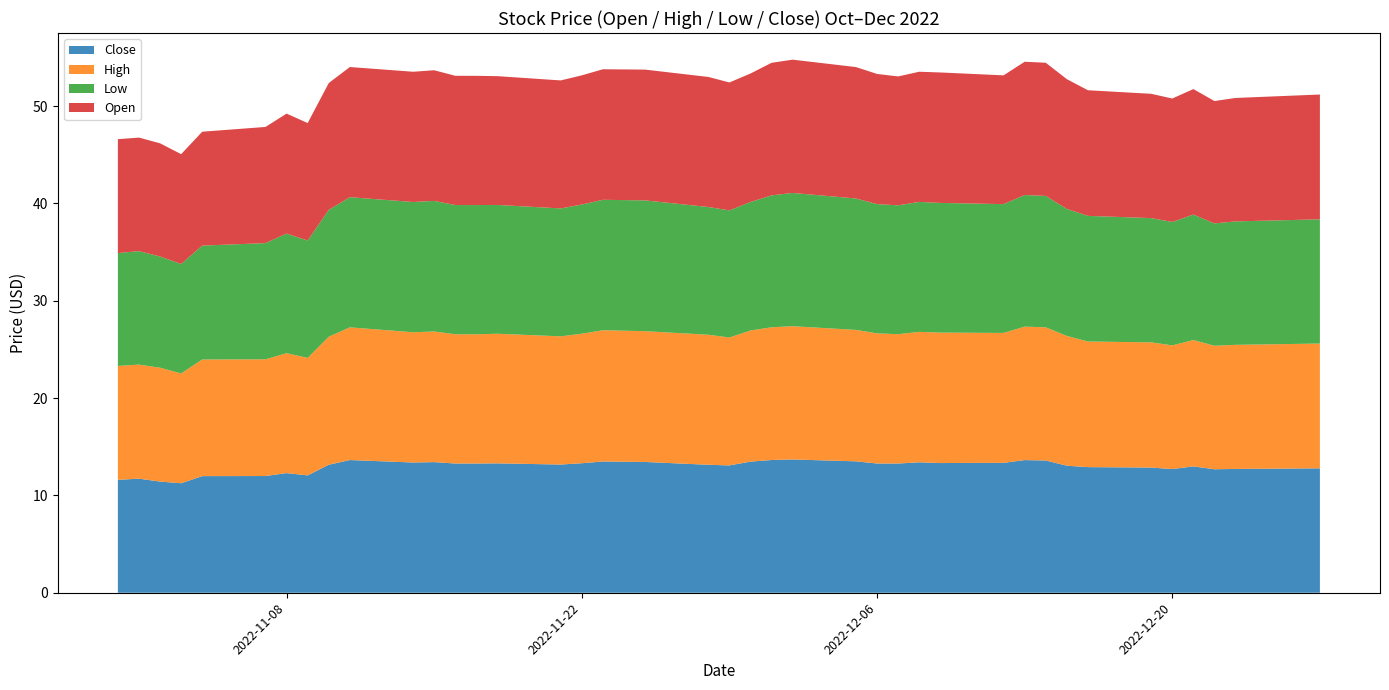

Reading left to right, list all the values displayed in this chart.

Close: 2022-10-31=11.6	2022-11-01=11.7	2022-11-02=11.4	2022-11-03=11.2	2022-11-04=12.0	2022-11-07=12.0	2022-11-08=12.3	2022-11-09=12.1	2022-11-10=13.1	2022-11-11=13.6	2022-11-14=13.4	2022-11-15=13.4	2022-11-16=13.3	2022-11-17=13.3	2022-11-18=13.3	2022-11-21=13.2	2022-11-22=13.3	2022-11-23=13.5	2022-11-25=13.4	2022-11-28=13.1	2022-11-29=13.1	2022-11-30=13.5	2022-12-01=13.6	2022-12-02=13.7	2022-12-05=13.5	2022-12-06=13.3	2022-12-07=13.3	2022-12-08=13.4	2022-12-09=13.3	2022-12-12=13.3	2022-12-13=13.6	2022-12-14=13.6	2022-12-15=13.1	2022-12-16=12.9	2022-12-19=12.9	2022-12-20=12.7	2022-12-21=13.0	2022-12-22=12.7	2022-12-23=12.7	2022-12-27=12.8
High: 2022-10-31=11.7	2022-11-01=11.7	2022-11-02=11.7	2022-11-03=11.3	2022-11-04=12.0	2022-11-07=12.0	2022-11-08=12.3	2022-11-09=12.1	2022-11-10=13.1	2022-11-11=13.6	2022-11-14=13.4	2022-11-15=13.4	2022-11-16=13.3	2022-11-17=13.3	2022-11-18=13.3	2022-11-21=13.2	2022-11-22=13.3	2022-11-23=13.5	2022-11-25=13.4	2022-11-28=13.4	2022-11-29=13.1	2022-11-30=13.5	2022-12-01=13.6	2022-12-02=13.7	2022-12-05=13.5	2022-12-06=13.4	2022-12-07=13.3	2022-12-08=13.4	2022-12-09=13.4	2022-12-12=13.3	2022-12-13=13.7	2022-12-14=13.7	2022-12-15=13.3	2022-12-16=12.9	2022-12-19=12.9	2022-12-20=12.7	2022-12-21=13.0	2022-12-22=12.7	2022-12-23=12.7	2022-12-27=12.8
Low: 2022-10-31=11.6	2022-11-01=11.7	2022-11-02=11.4	2022-11-03=11.2	2022-11-04=11.7	2022-11-07=11.9	2022-11-08=12.3	2022-11-09=12.1	2022-11-10=13.0	2022-11-11=13.4	2022-11-14=13.4	2022-11-15=13.4	2022-11-16=13.3	2022-11-17=13.3	2022-11-18=13.2	2022-11-21=13.1	2022-11-22=13.3	2022-11-23=13.4	2022-11-25=13.4	2022-11-28=13.1	2022-11-29=13.1	2022-11-30=13.2	2022-12-01=13.6	2022-12-02=13.7	2022-12-05=13.5	2022-12-06=13.3	2022-12-07=13.2	2022-12-08=13.4	2022-12-09=13.3	2022-12-12=13.2	2022-12-13=13.5	2022-12-14=13.5	2022-12-15=13.1	2022-12-16=12.9	2022-12-19=12.8	2022-12-20=12.7	2022-12-21=12.9	2022-12-22=12.6	2022-12-23=12.7	2022-12-27=12.8
Open: 2022-10-31=11.7	2022-11-01=11.7	2022-11-02=11.6	2022-11-03=11.3	2022-11-04=11.7	2022-11-07=11.9	2022-11-08=12.3	2022-11-09=12.1	2022-11-10=13.0	2022-11-11=13.4	2022-11-14=13.4	2022-11-15=13.4	2022-11-16=13.3	2022-11-17=13.3	2022-11-18=13.2	2022-11-21=13.1	2022-11-22=13.3	2022-11-23=13.4	2022-11-25=13.4	2022-11-28=13.4	2022-11-29=13.1	2022-11-30=13.2	2022-12-01=13.6	2022-12-02=13.7	2022-12-05=13.5	2022-12-06=13.4	2022-12-07=13.2	2022-12-08=13.4	2022-12-09=13.4	2022-12-12=13.2	2022-12-13=13.7	2022-12-14=13.7	2022-12-15=13.3	2022-12-16=12.9	2022-12-19=12.8	2022-12-20=12.7	2022-12-21=12.9	2022-12-22=12.6	2022-12-23=12.7	2022-12-27=12.8